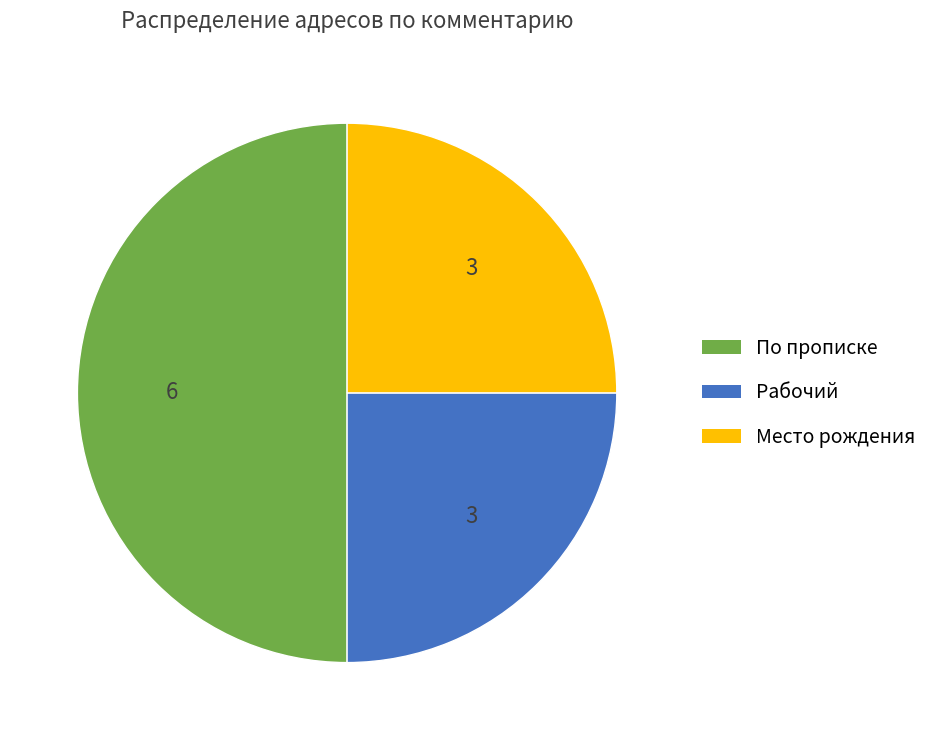

Does Место рождения account for over 50% of the chart?

No